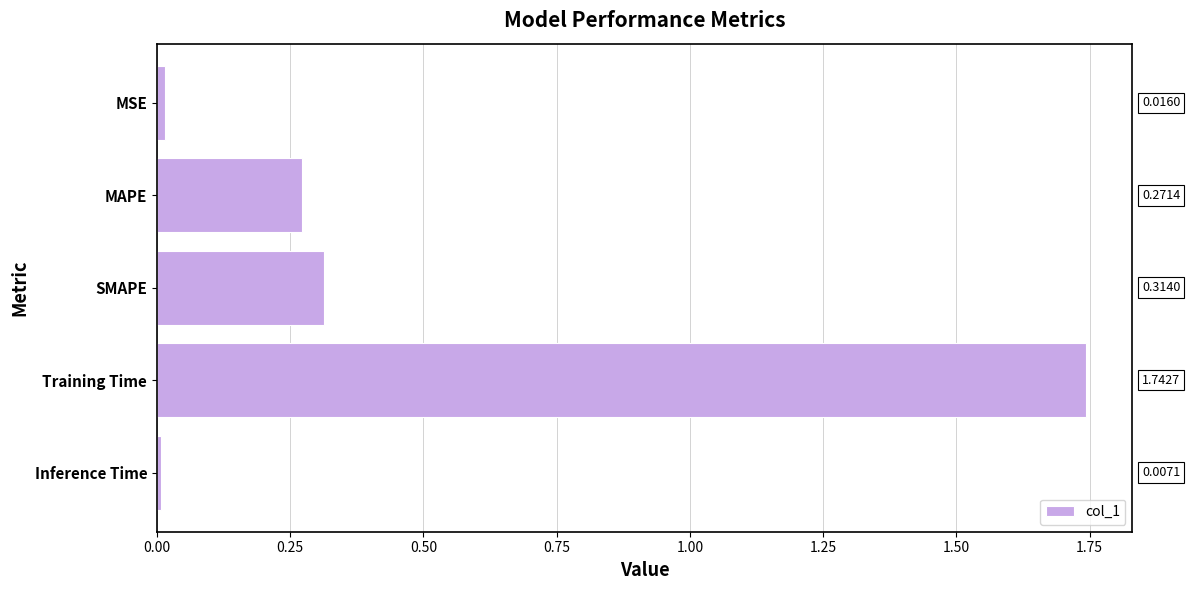

List the labels in order of value, largest first.

Training Time, SMAPE, MAPE, MSE, Inference Time